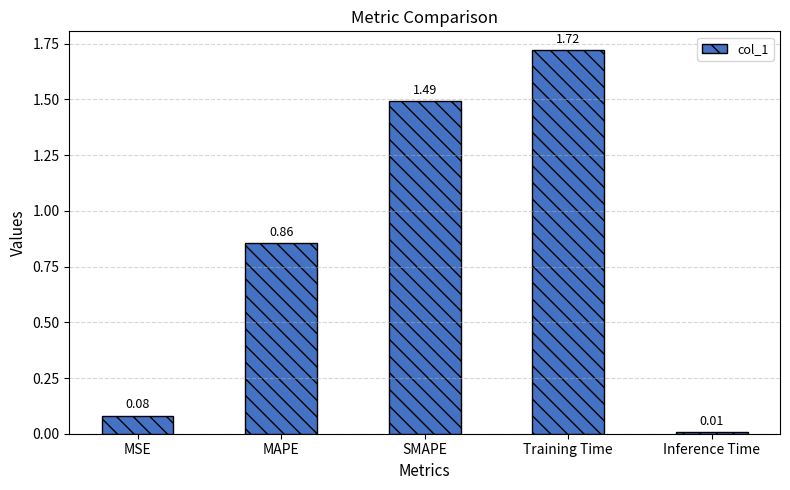

What is the ratio of the value at MAPE to the value at Training Time?

0.5